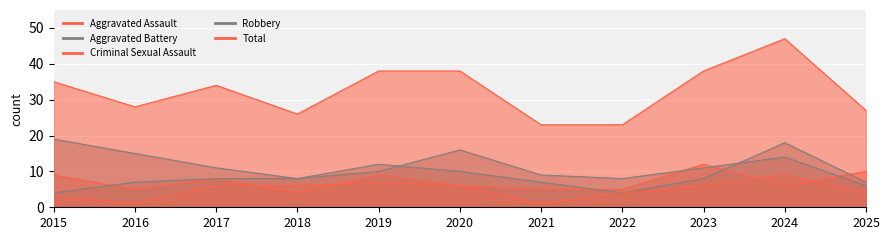

What is the difference between the maximum and minimum values in the Robbery series?

13